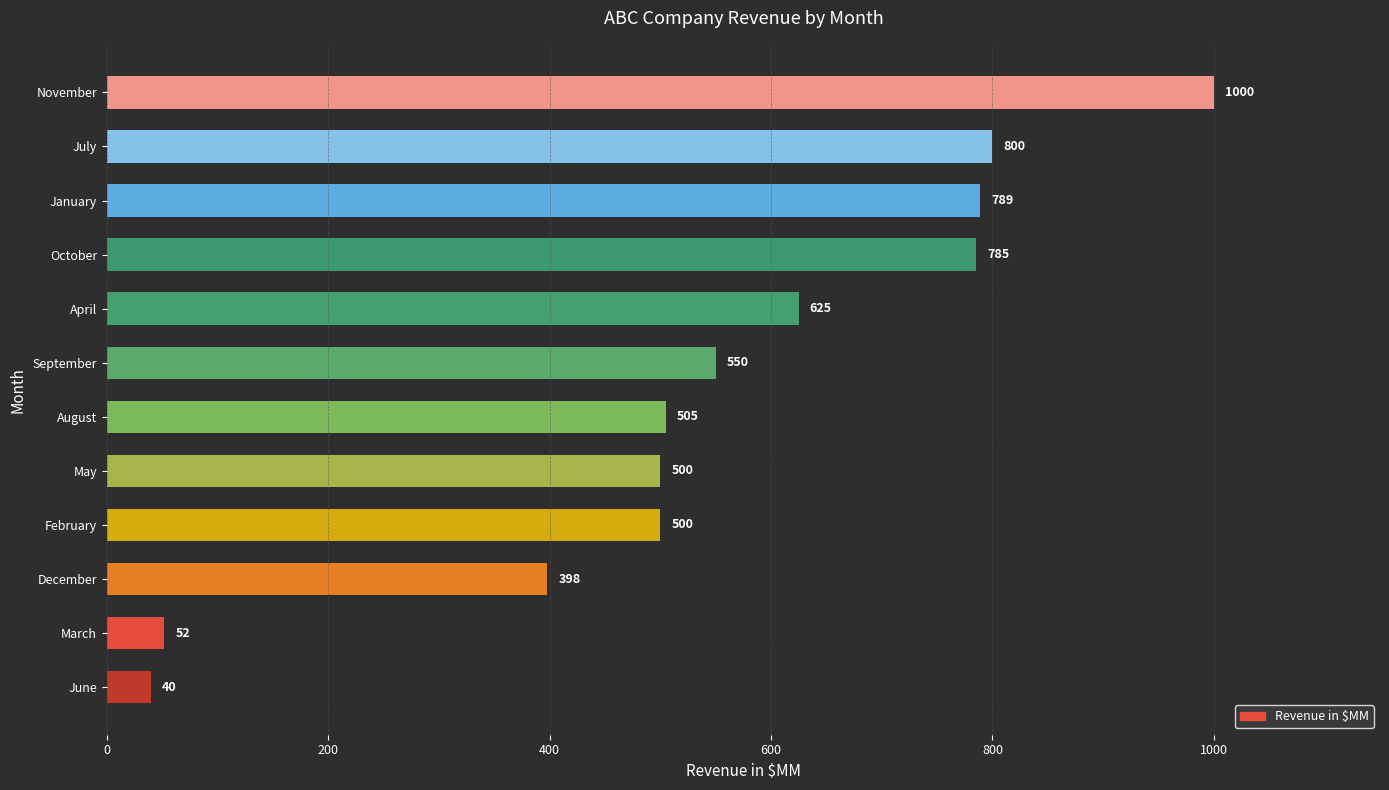

What is the maximum value shown in the chart?

1000